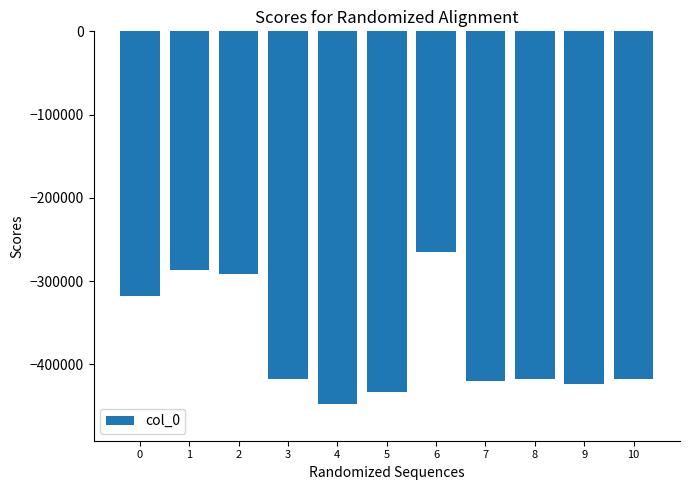

What is the sum of the values at 10 and 2?

-709338